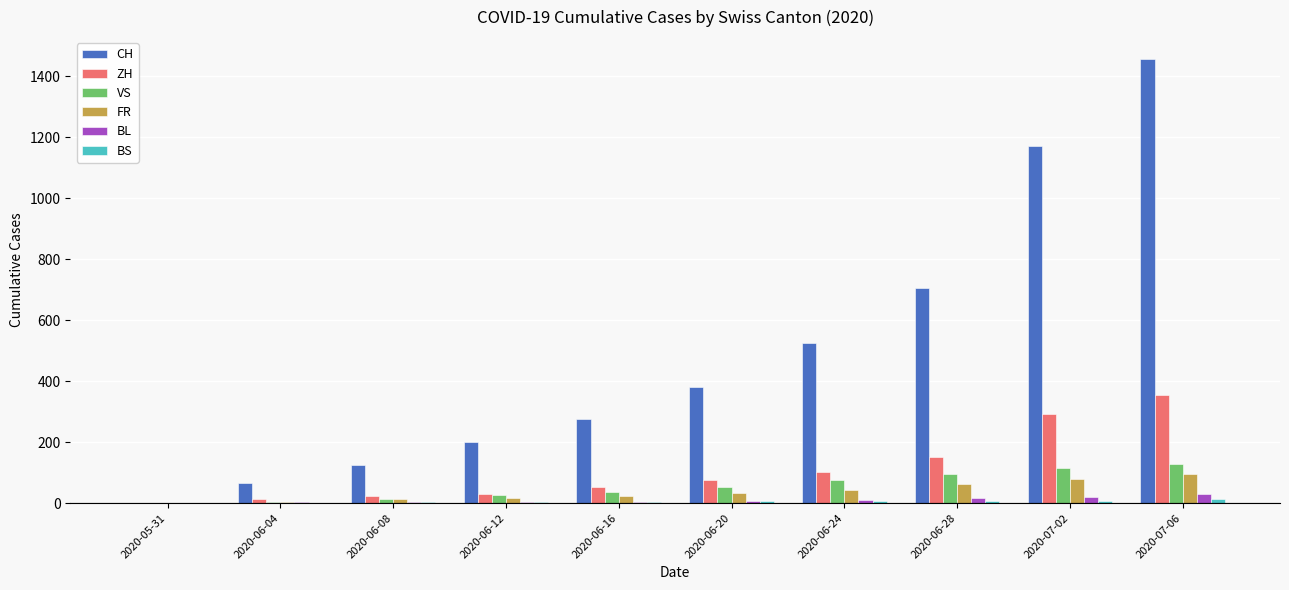

Which series has the widest spread of values?

CH